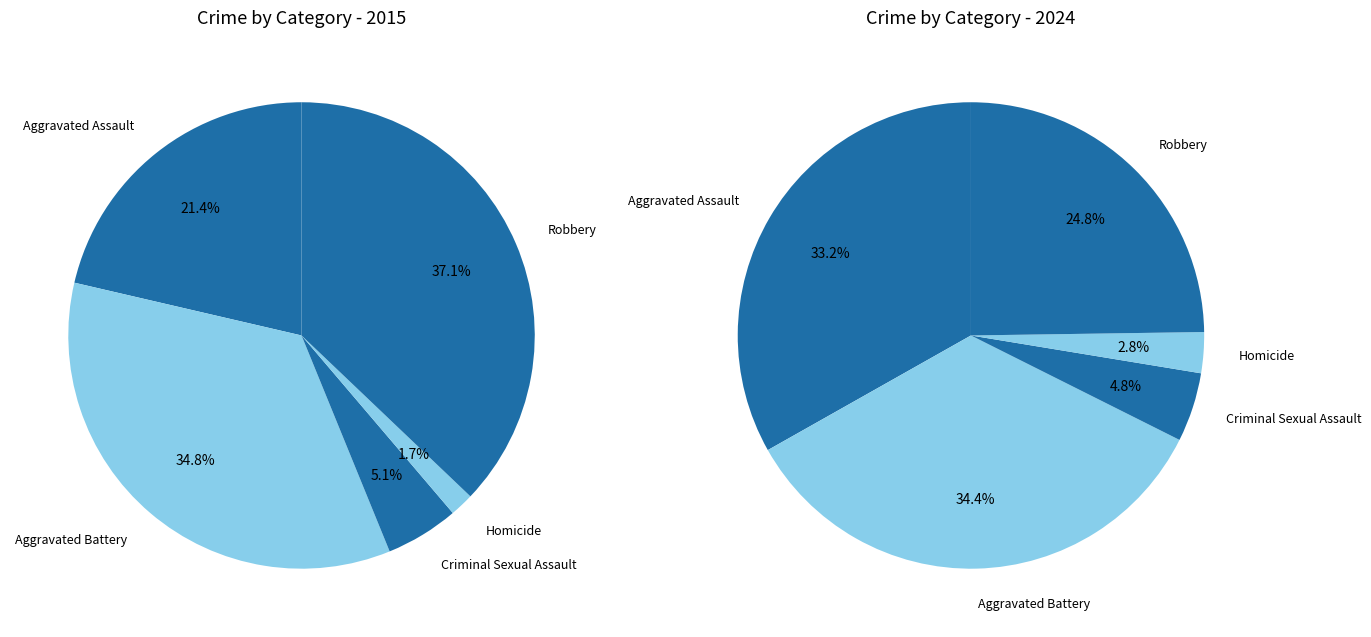

Does any single category account for the majority?

No